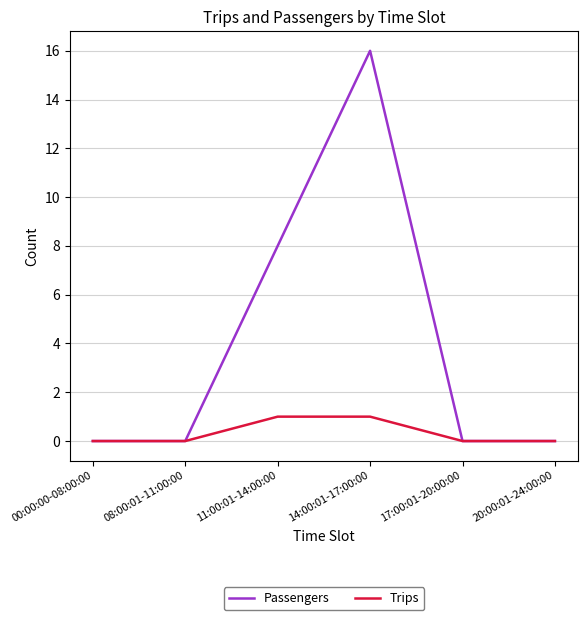

Rank the series at 11:00:01-14:00:00 from lowest to highest value.

Trips, Passengers